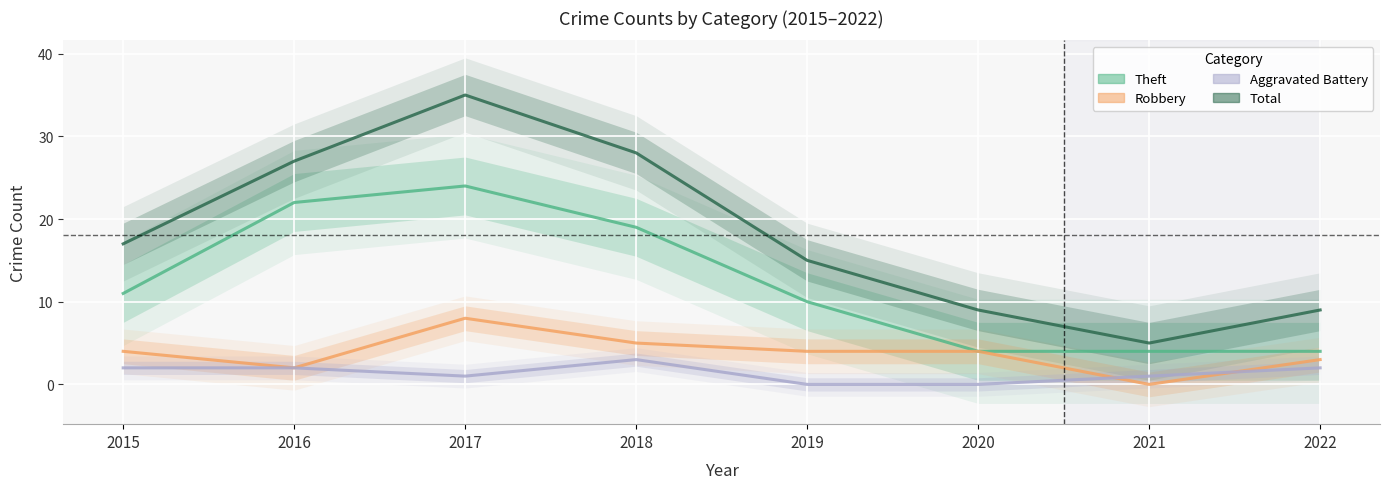

True or false: Aggravated Battery and Total cross at least once.

False